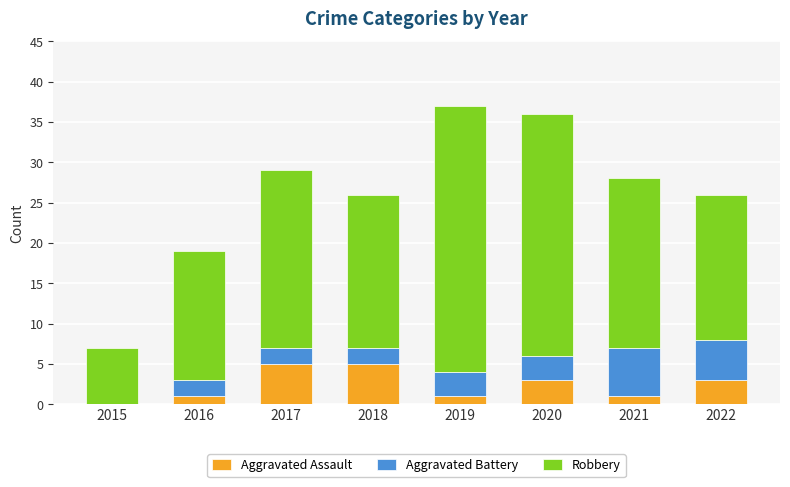

Is it true that Aggravated Assault equals 1 at 2022?

False